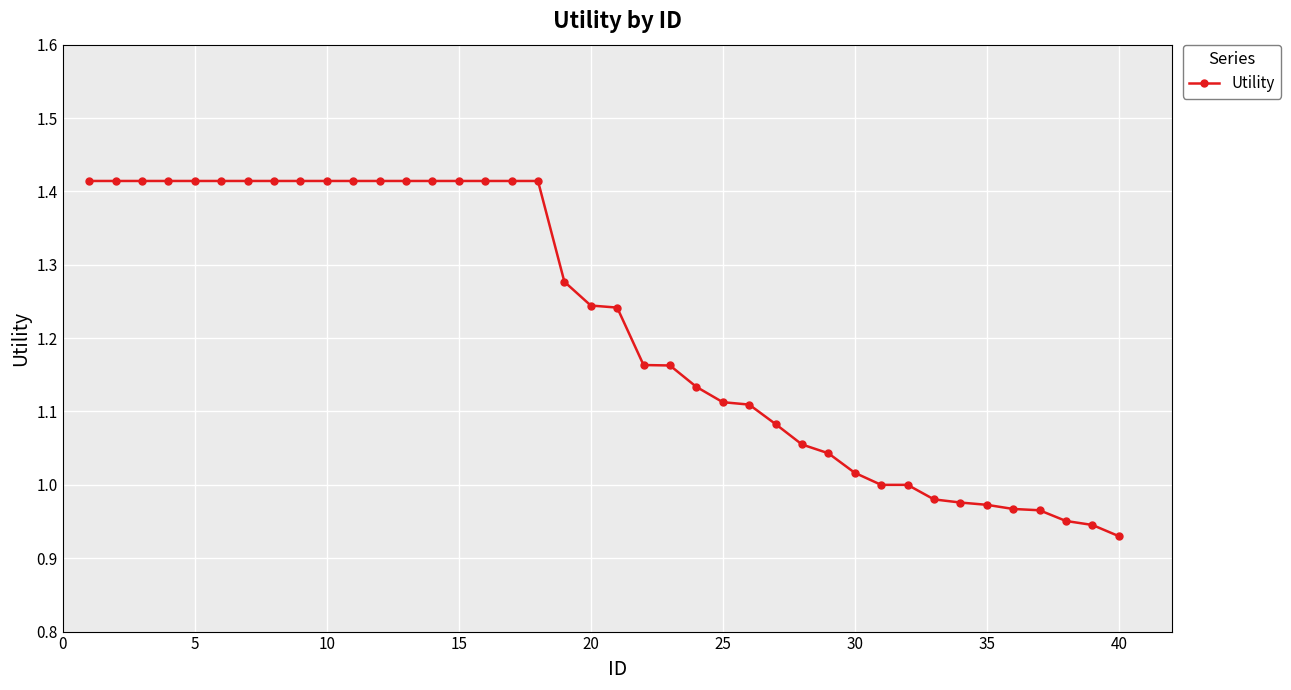

What is the difference between the maximum and second lowest values?

0.5